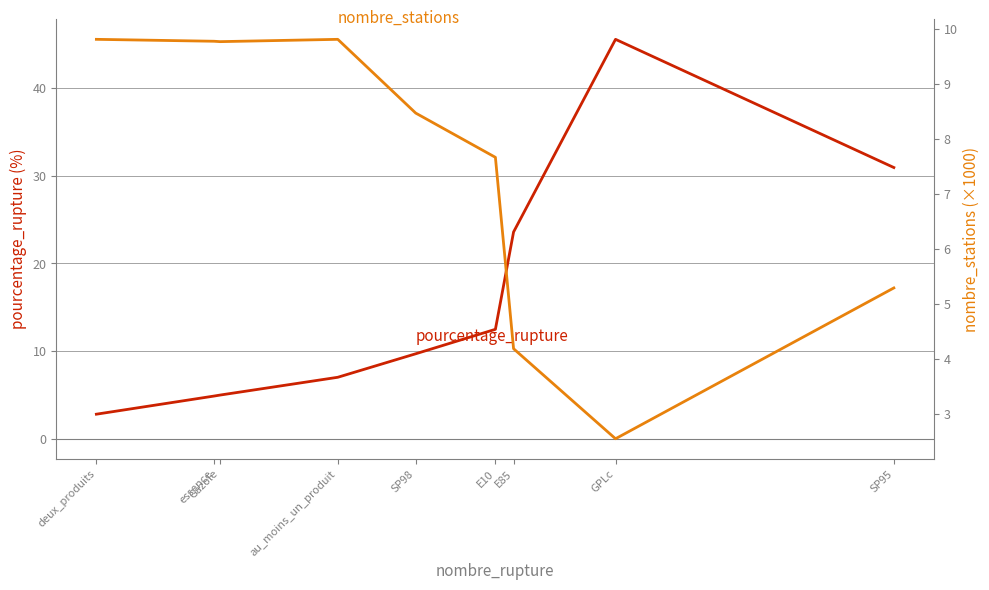

Which series changed the most between au_moins_un_produit and E10?

pourcentage_rupture